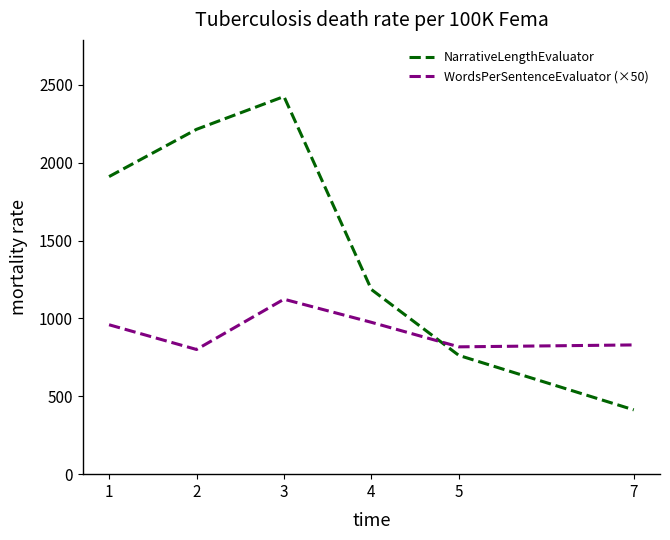

How many lines are shown in the chart?

2